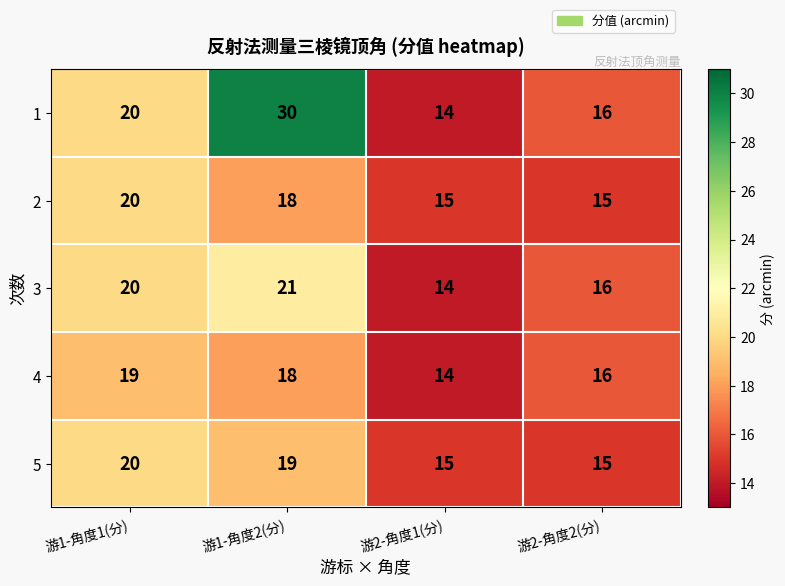

What is the average value of the 1 series?

20